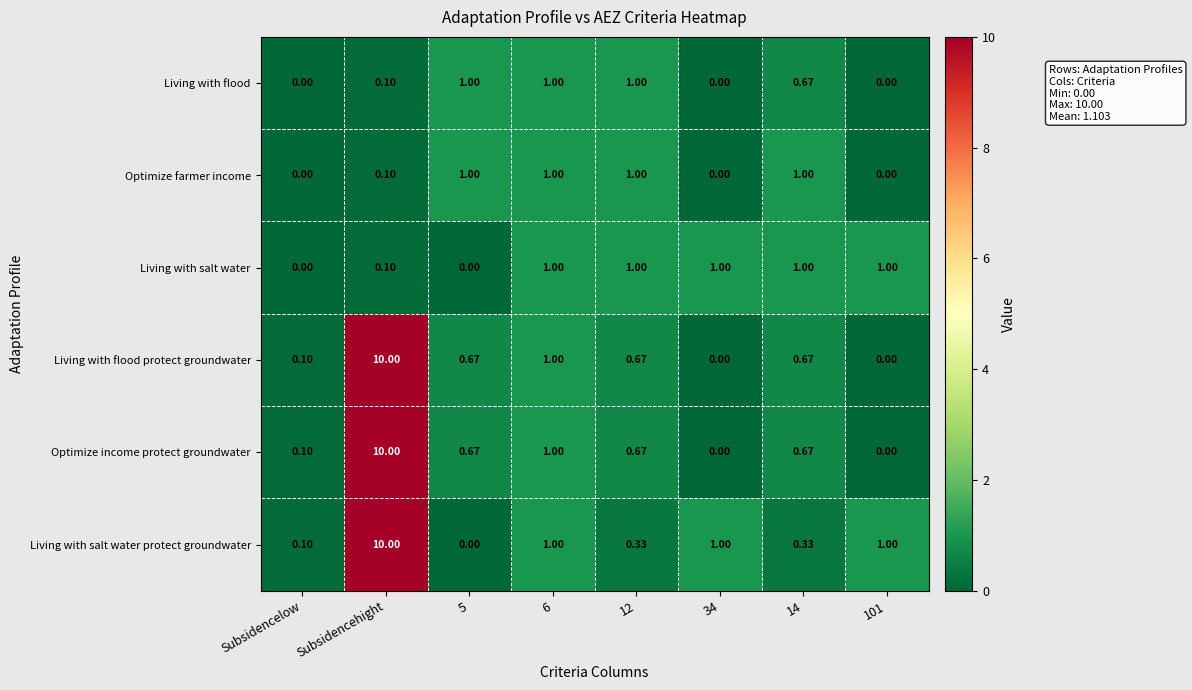

Which category has the highest value in the Living with salt water protect groundwater series?

Subsidencehight